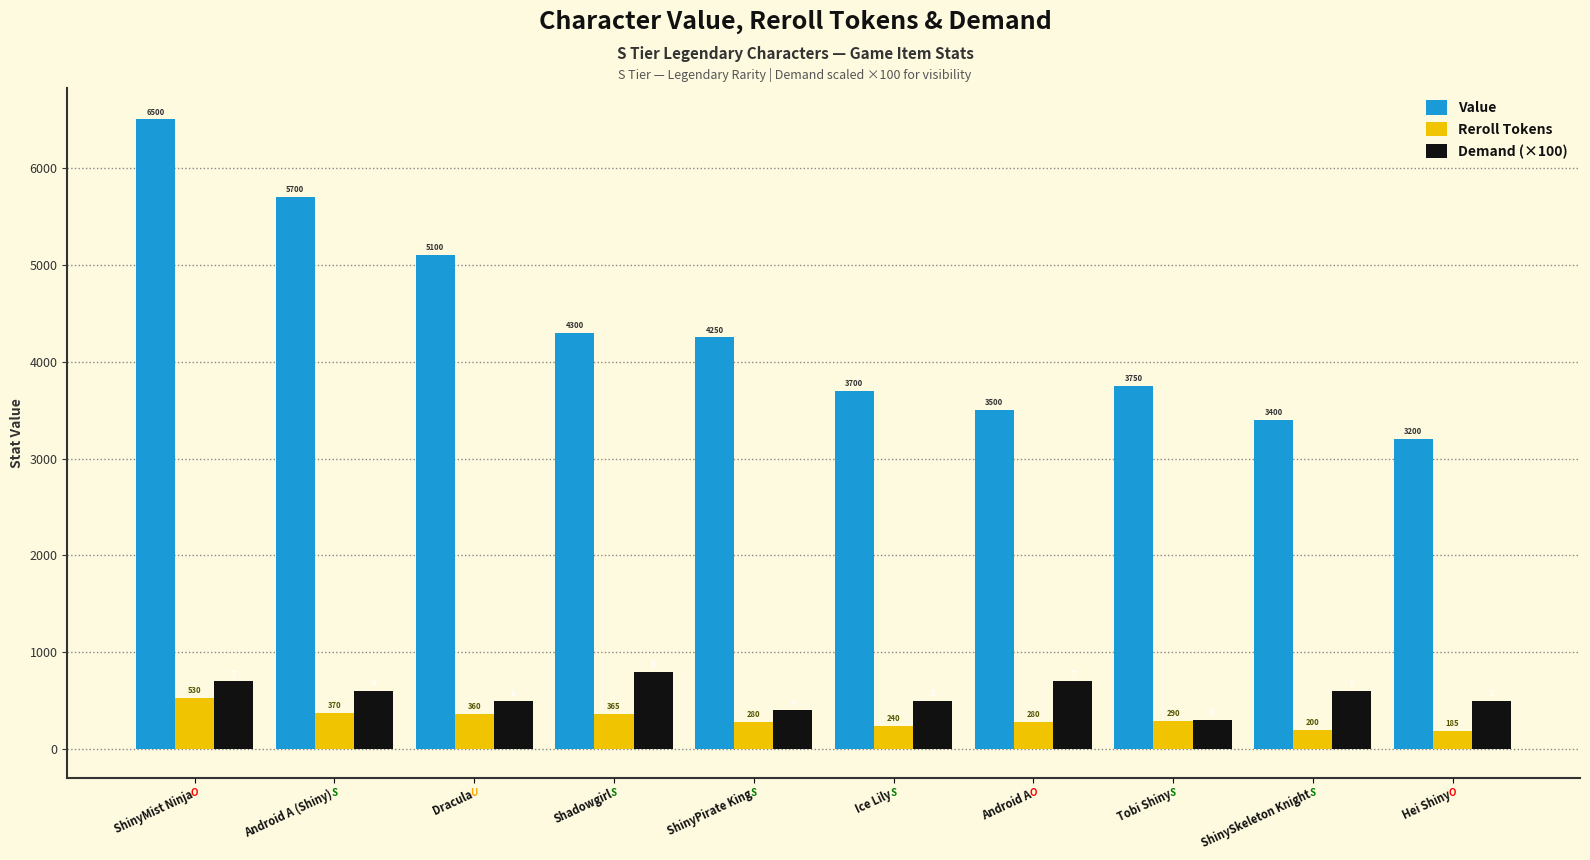

The value of Demand (×100) at Ice Lily is 500. True or false?

True